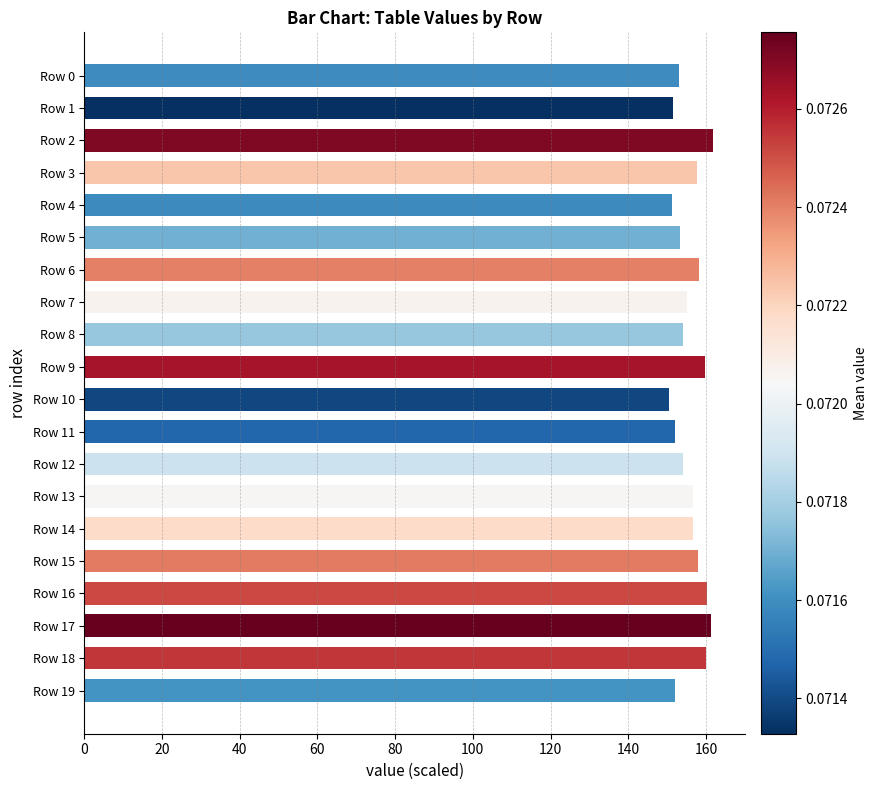

What is the change in value from Row 6 to Row 12?

-4.0